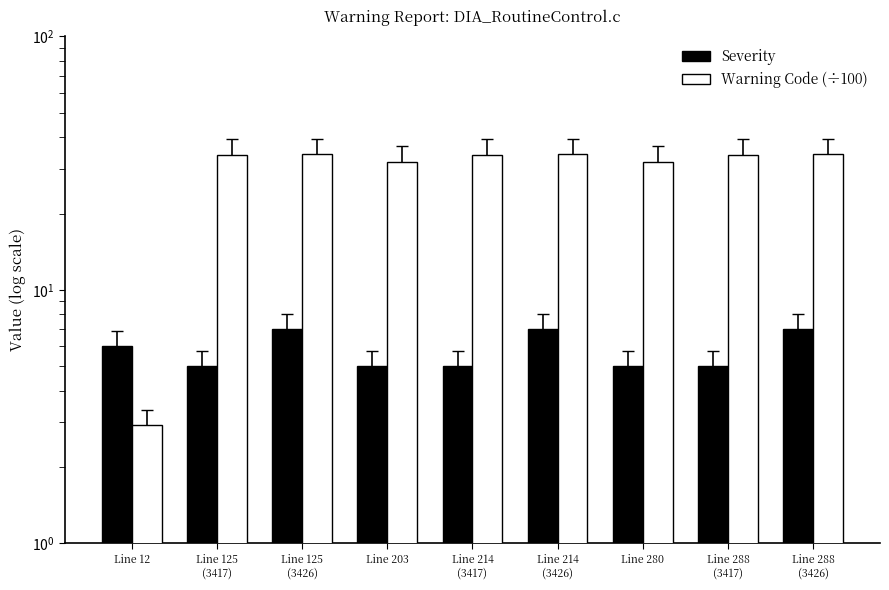

What is the difference between the maximum and minimum values in the Severity series?

2.0